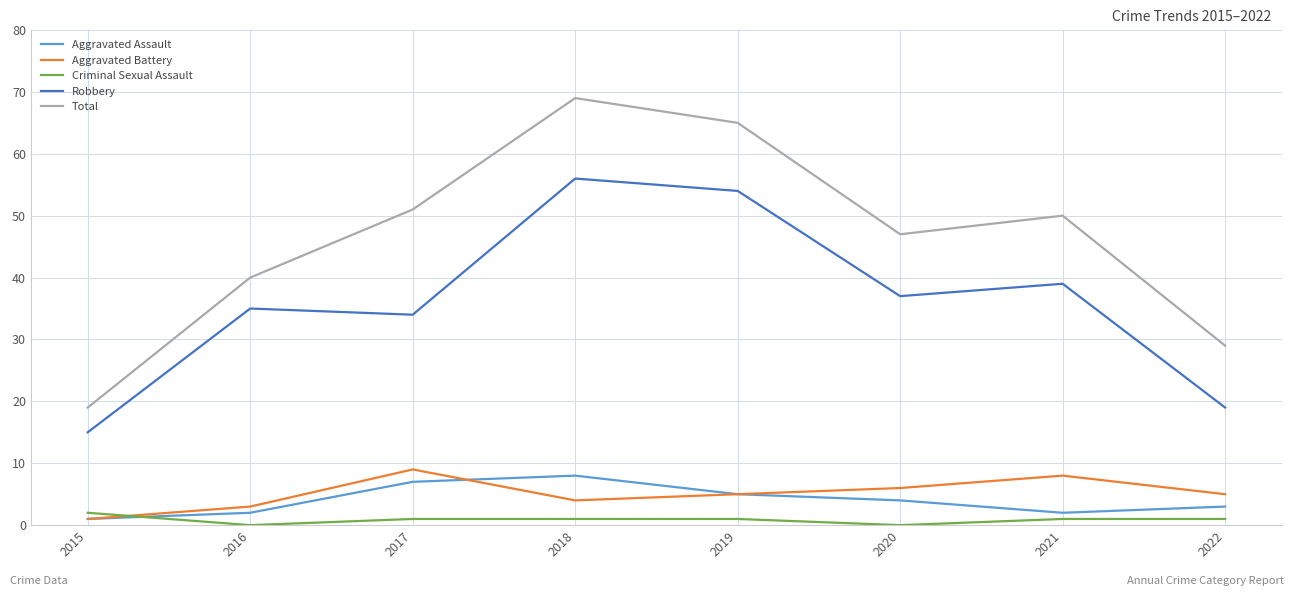

Reading right to left, extract all data points from this chart.

Aggravated Assault: 2022=3	2021=2	2020=4	2019=5	2018=8	2017=7	2016=2	2015=1
Aggravated Battery: 2022=5	2021=8	2020=6	2019=5	2018=4	2017=9	2016=3	2015=1
Criminal Sexual Assault: 2022=1	2021=1	2020=0	2019=1	2018=1	2017=1	2016=0	2015=2
Robbery: 2022=19	2021=39	2020=37	2019=54	2018=56	2017=34	2016=35	2015=15
Total: 2022=29	2021=50	2020=47	2019=65	2018=69	2017=51	2016=40	2015=19